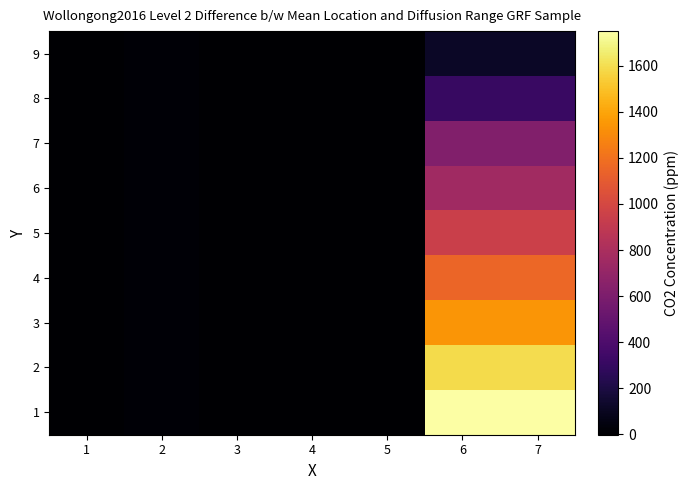

What is the total value across all series at 6?

8575.0